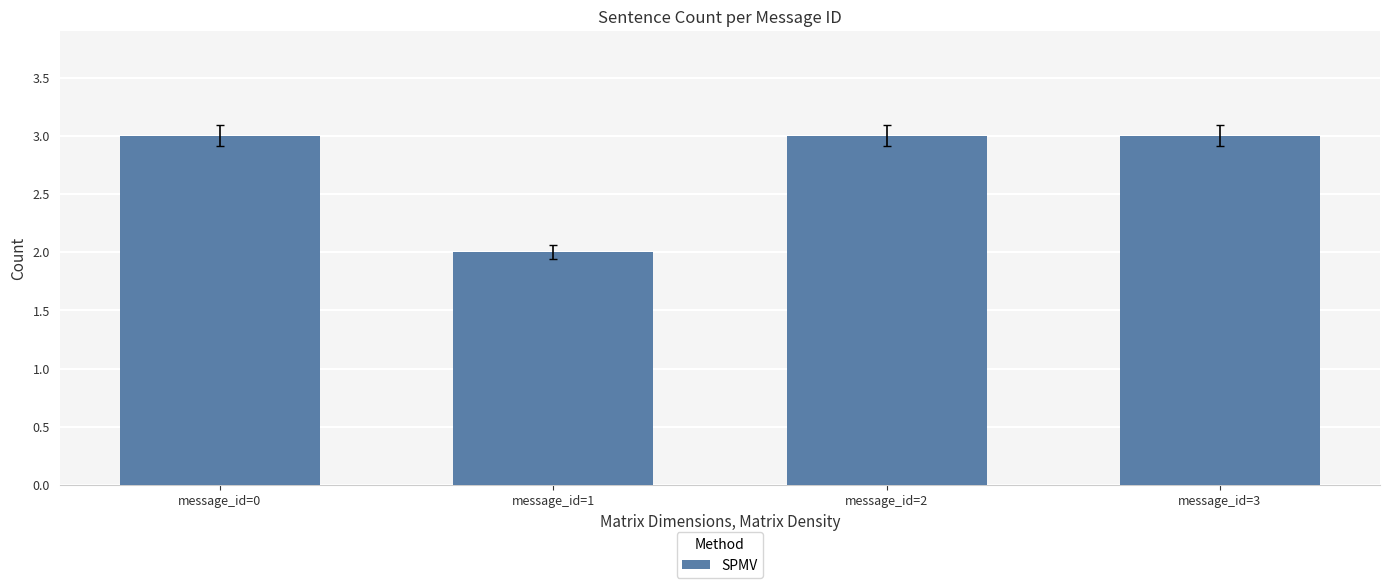

Which label corresponds to the smallest value in the chart?

message_id=1